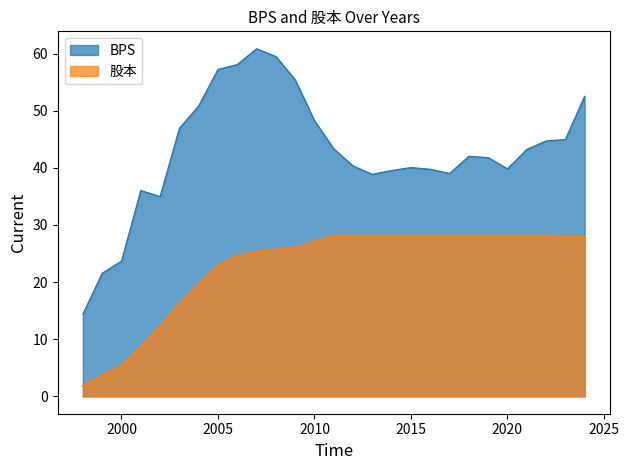

How many lines are shown in the chart?

2